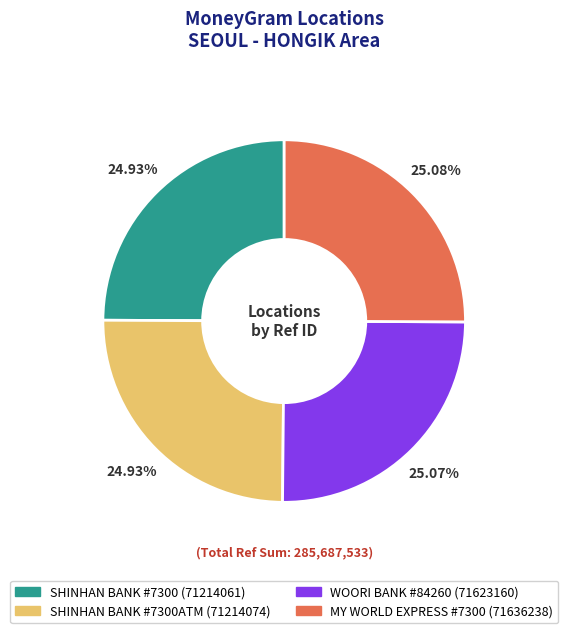

Is there a majority slice in this chart?

No